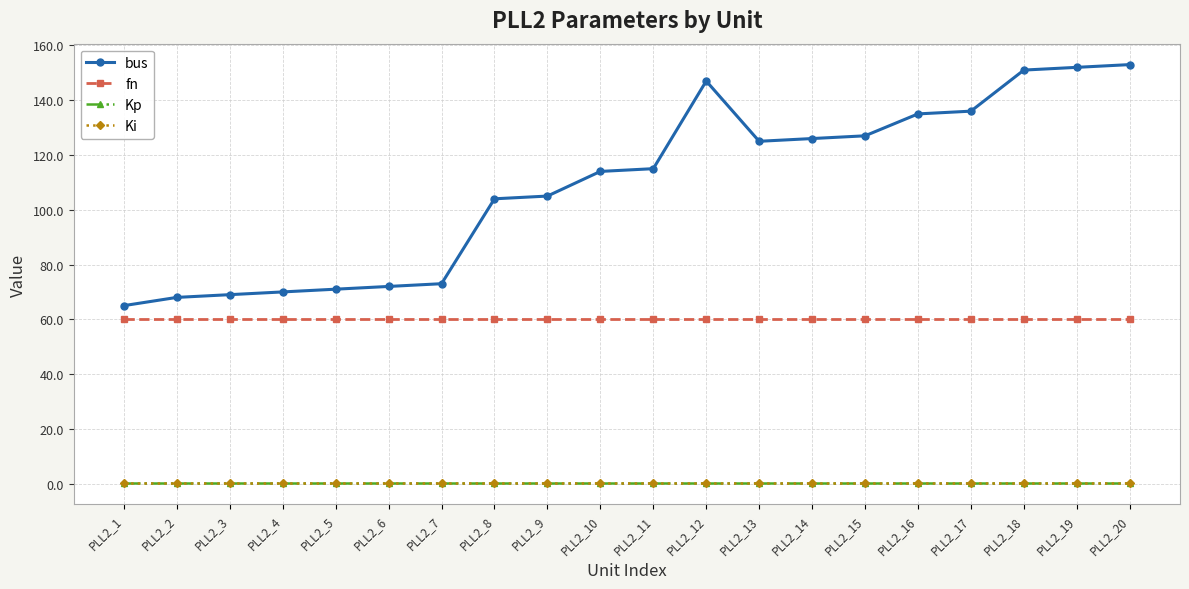

Is this an area chart (filled region under the line)?

No